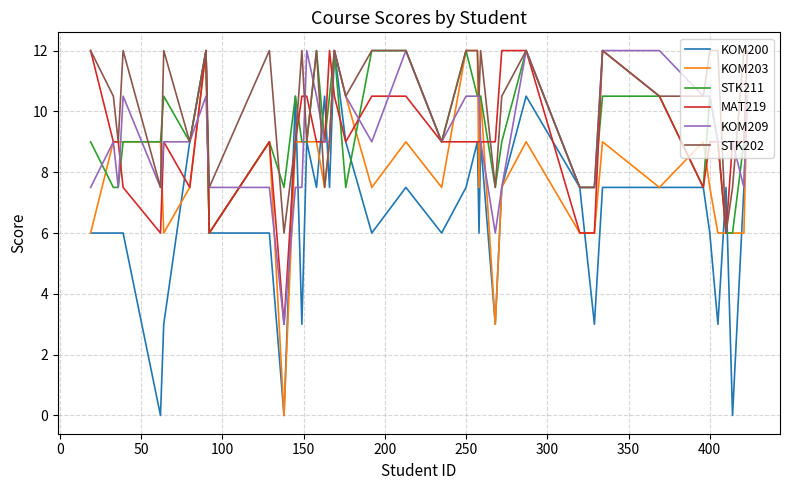

What is the minimum value for STK202?

6.0